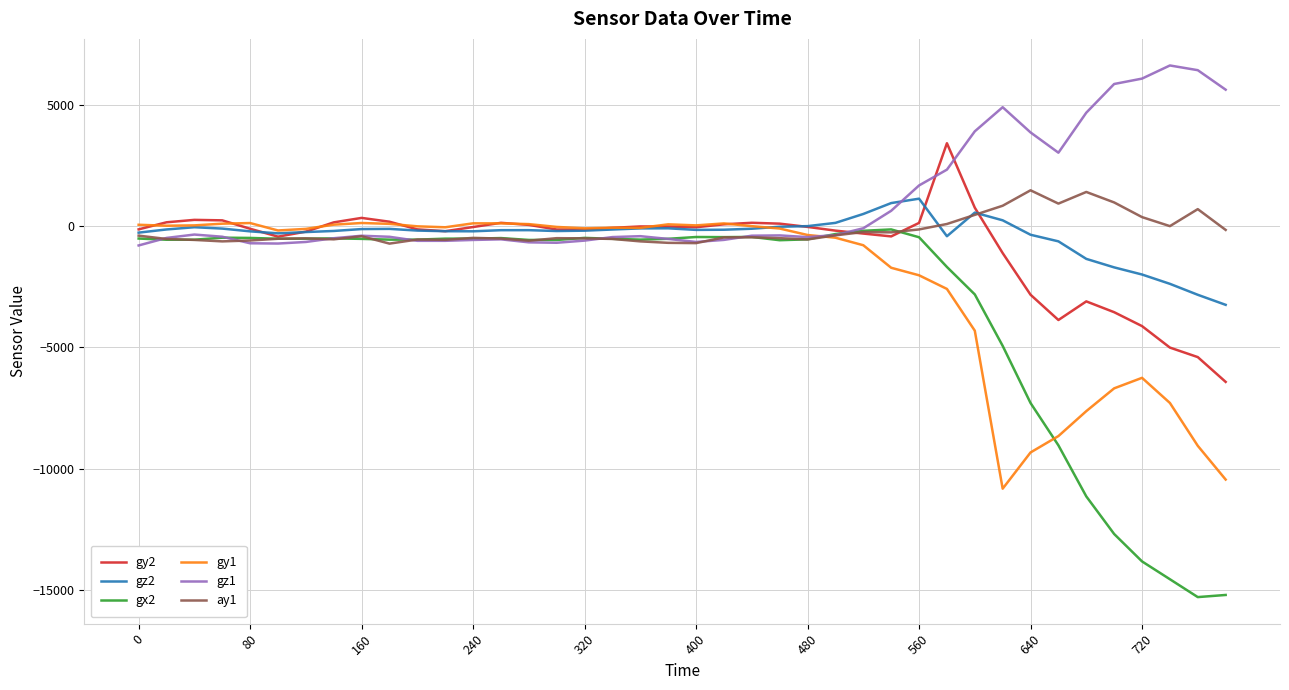

Which series has the largest range (max minus min)?

gx2